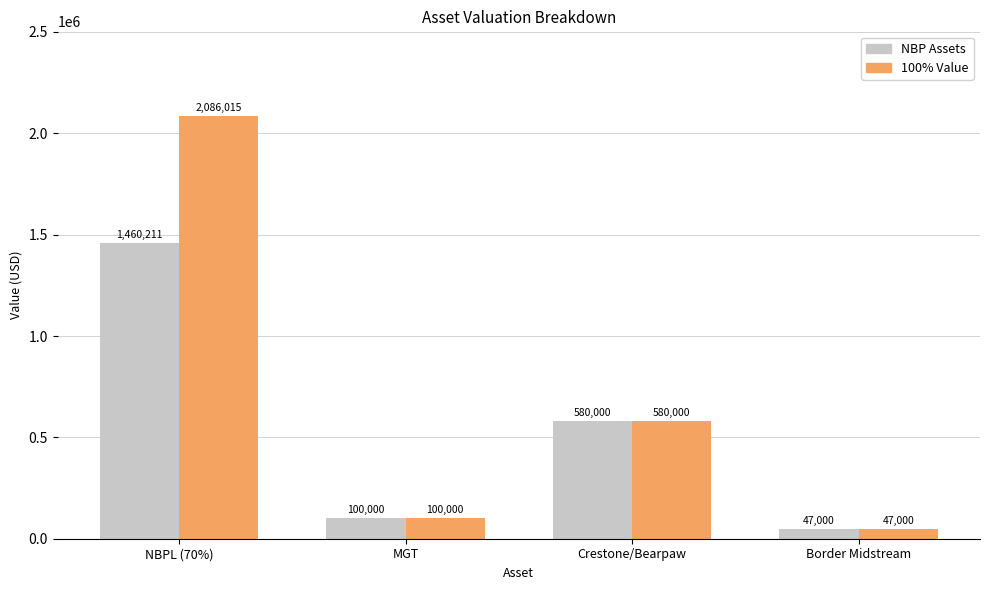

At which label is NBP Assets closest to 753605?

Crestone/Bearpaw